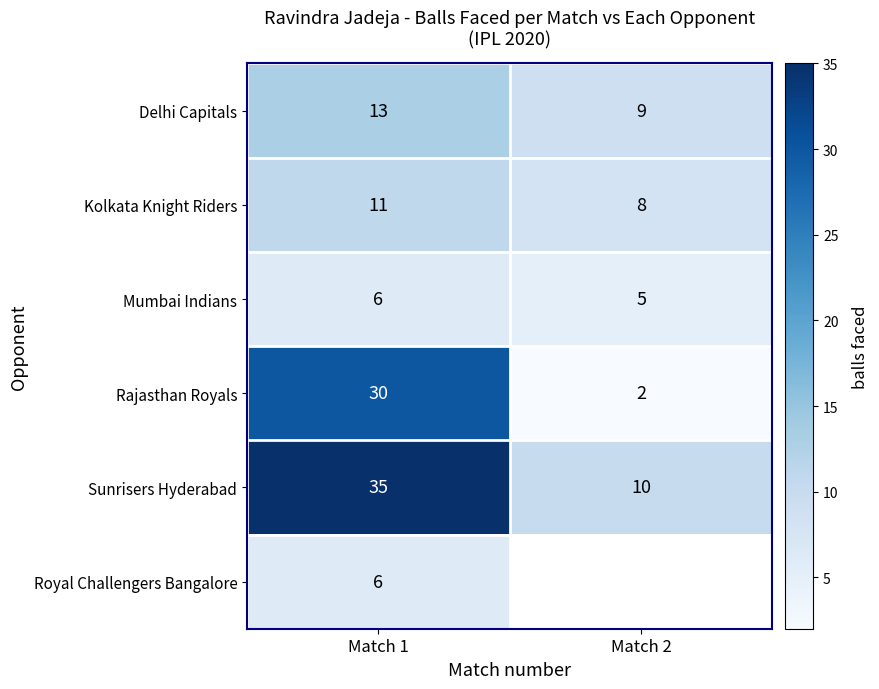

Between Match 1 and Match 2, which is larger?

Match 1